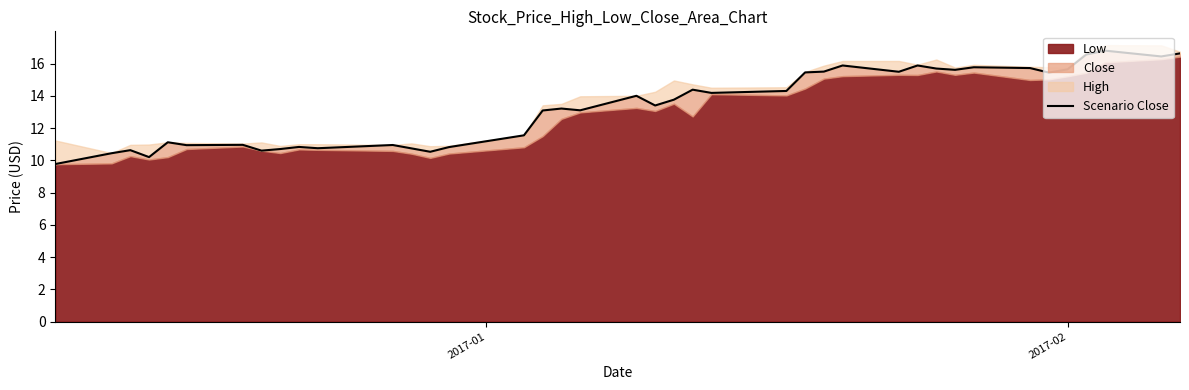

What is the average value?

13.3